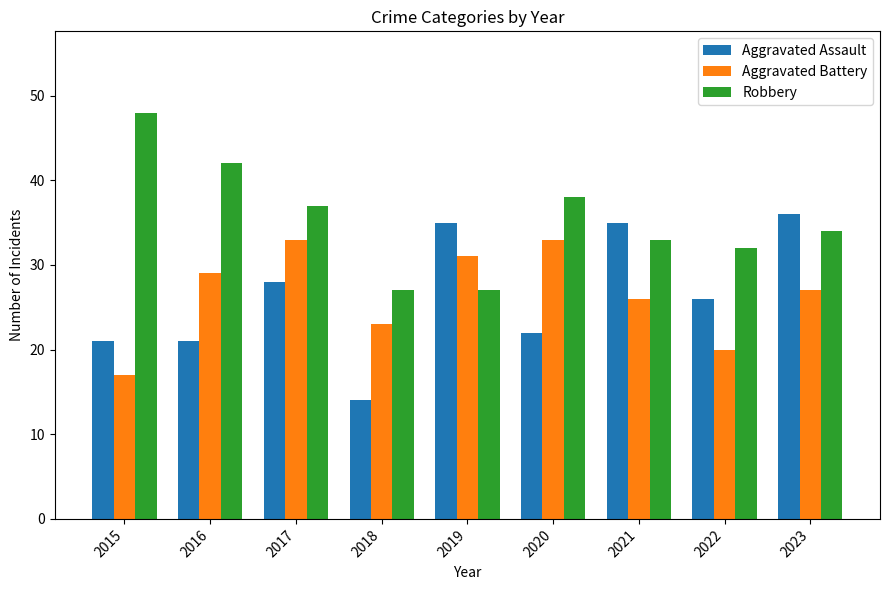

Where does the Aggravated Assault series first go above 26?

2017